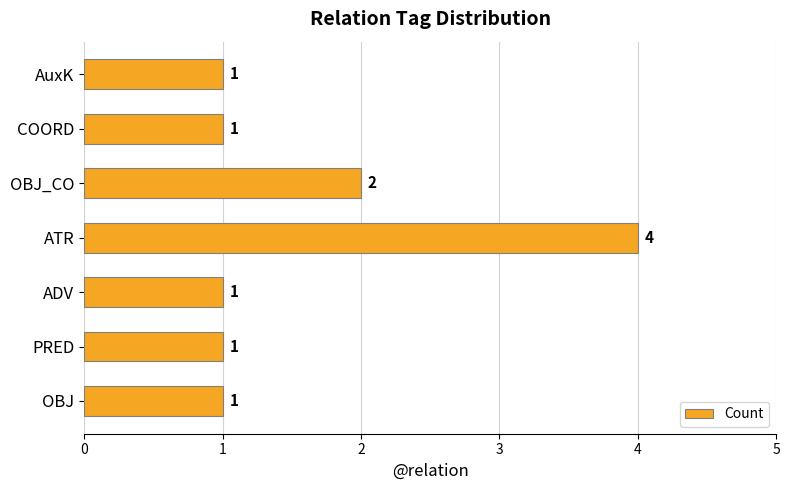

What is the difference between the second highest and second lowest values?

1